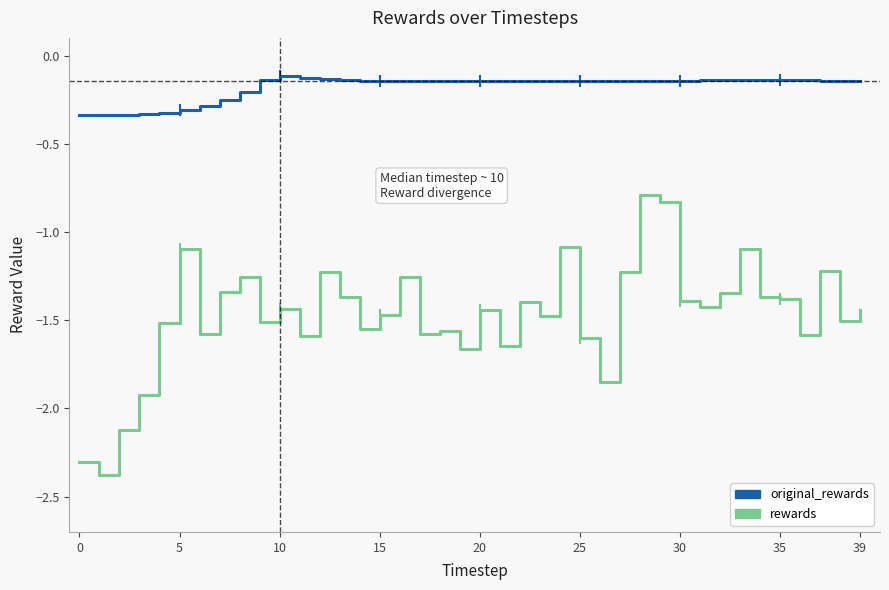

Does the chart have visible grid lines?

No